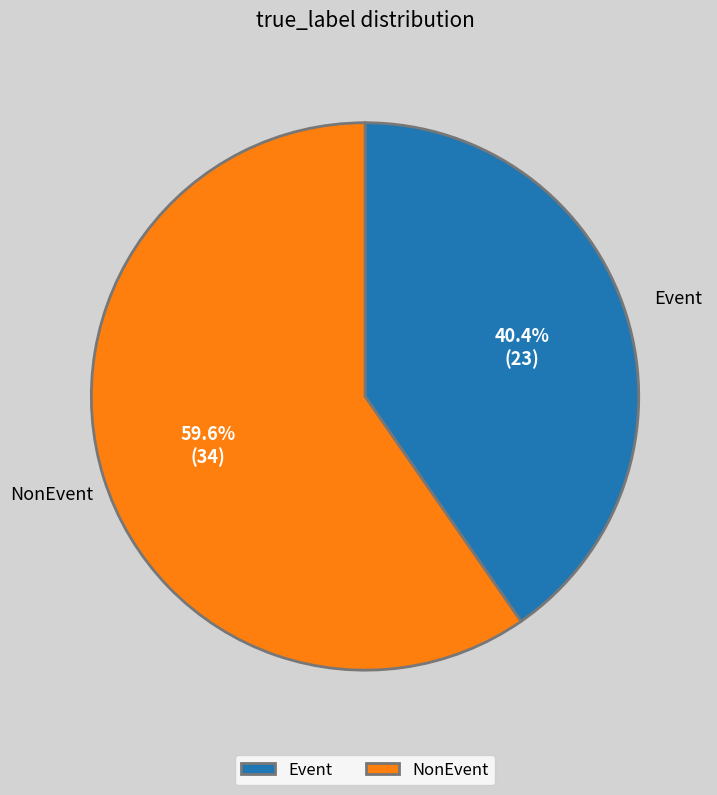

Count the number of slices in the pie.

2